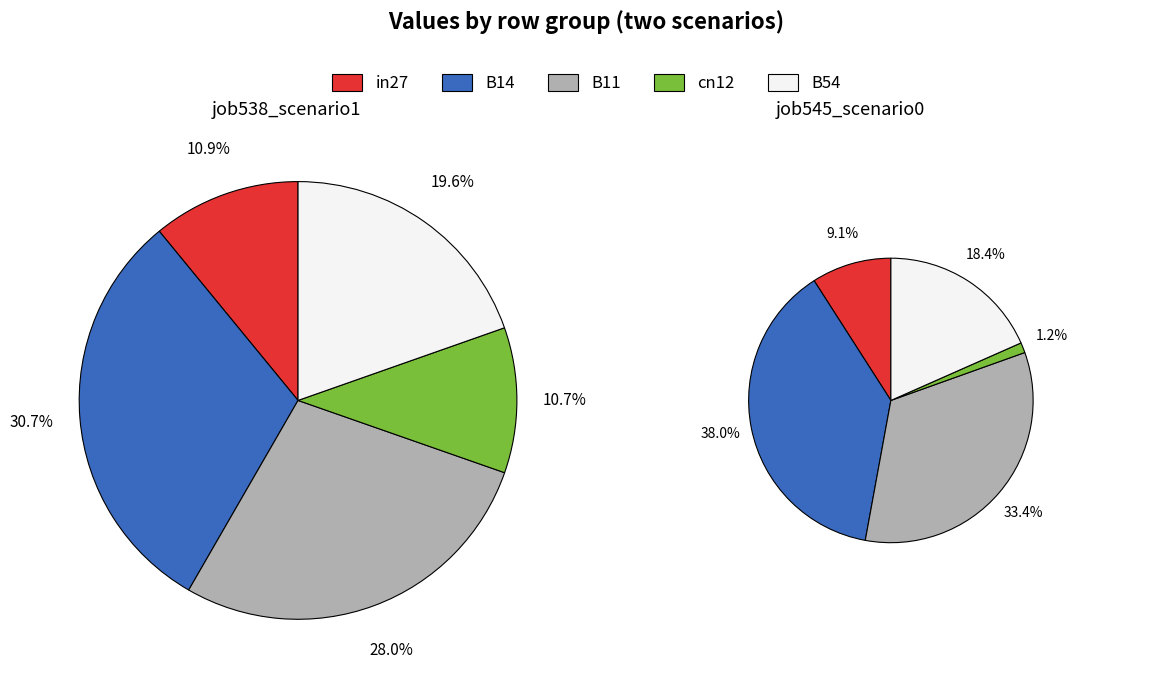

Does cn12 account for over 50% of the chart?

No